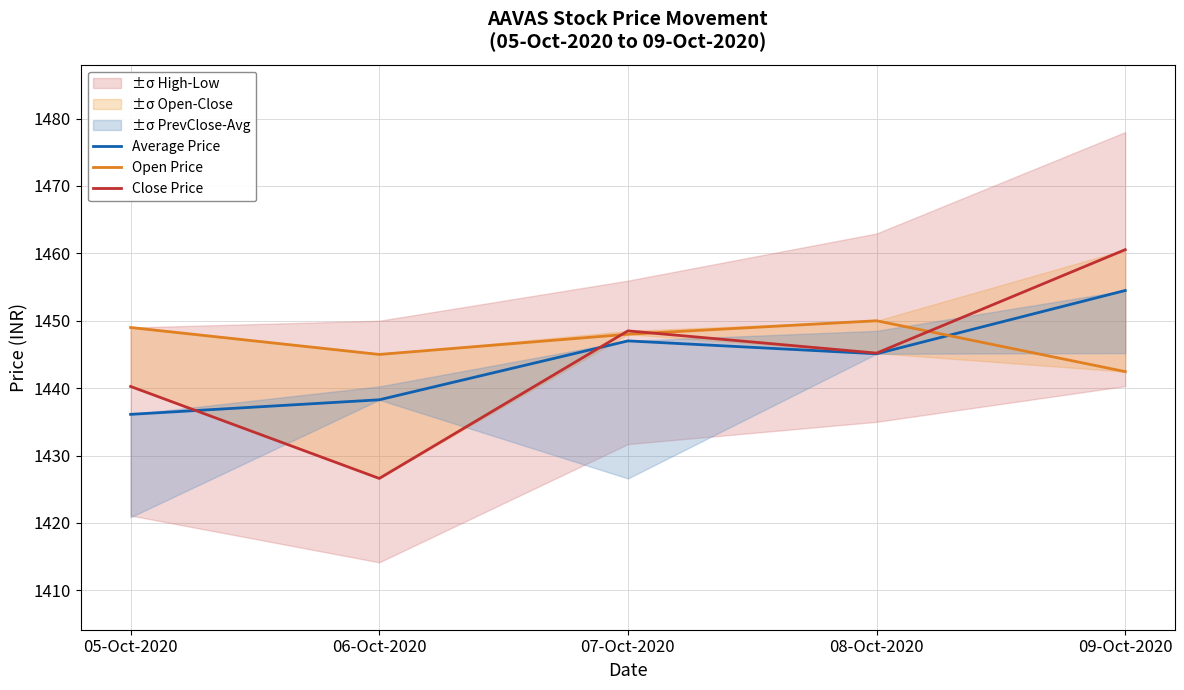

At which category is the sum across all series the highest?

09-Oct-2020